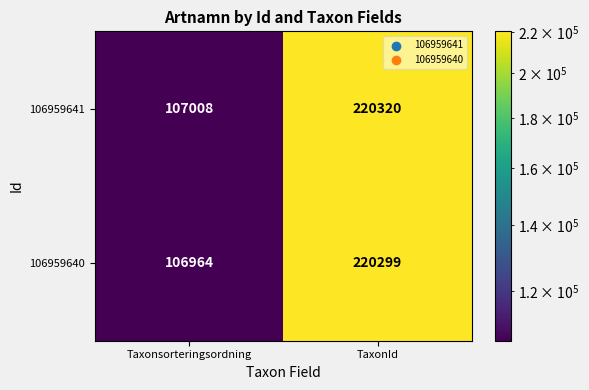

What is the spread (max minus min) of values at Taxonsorteringsordning?

44